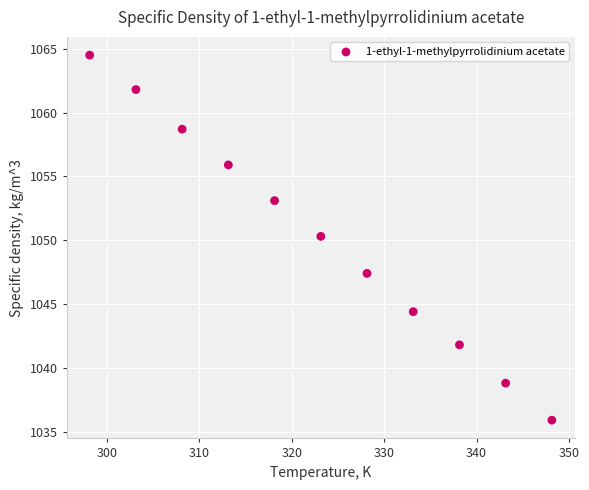

What is the range of X values (max minus min)?

50.0